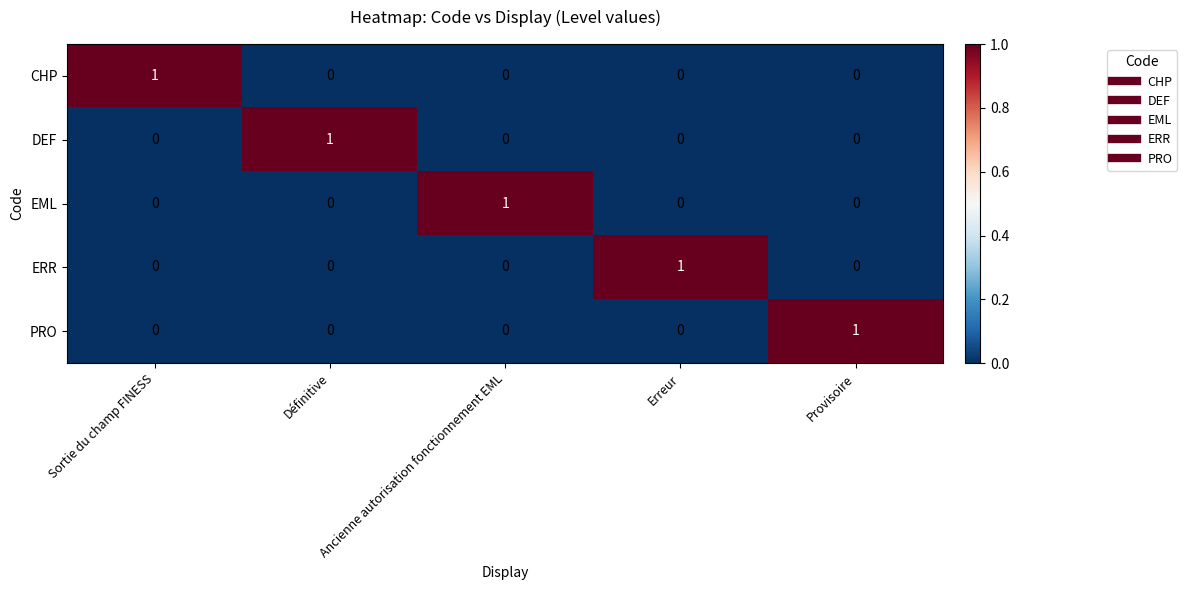

At which label does ERR reach its peak?

Erreur